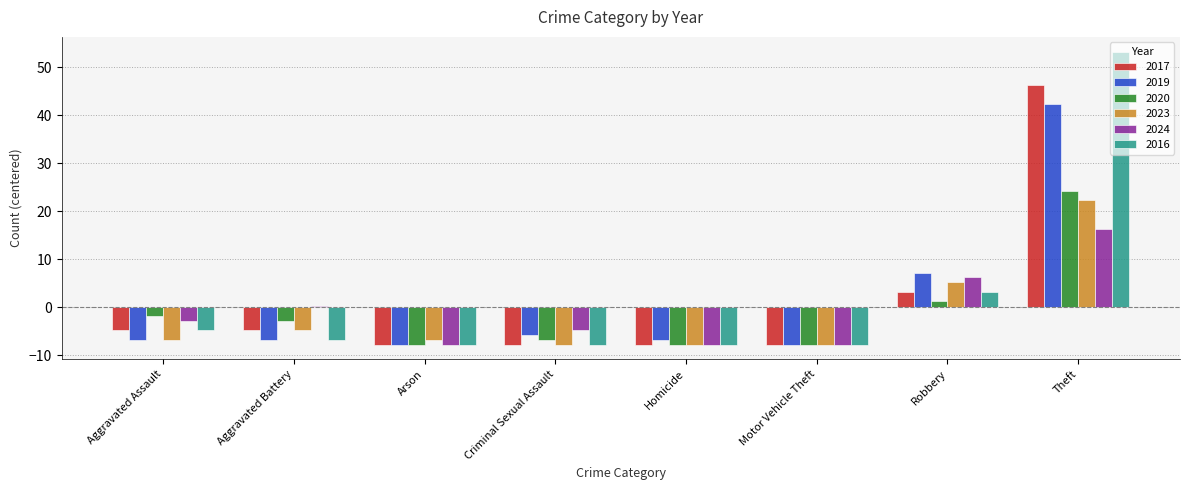

The 2017 series shows -7.8 at Arson. True or false?

True